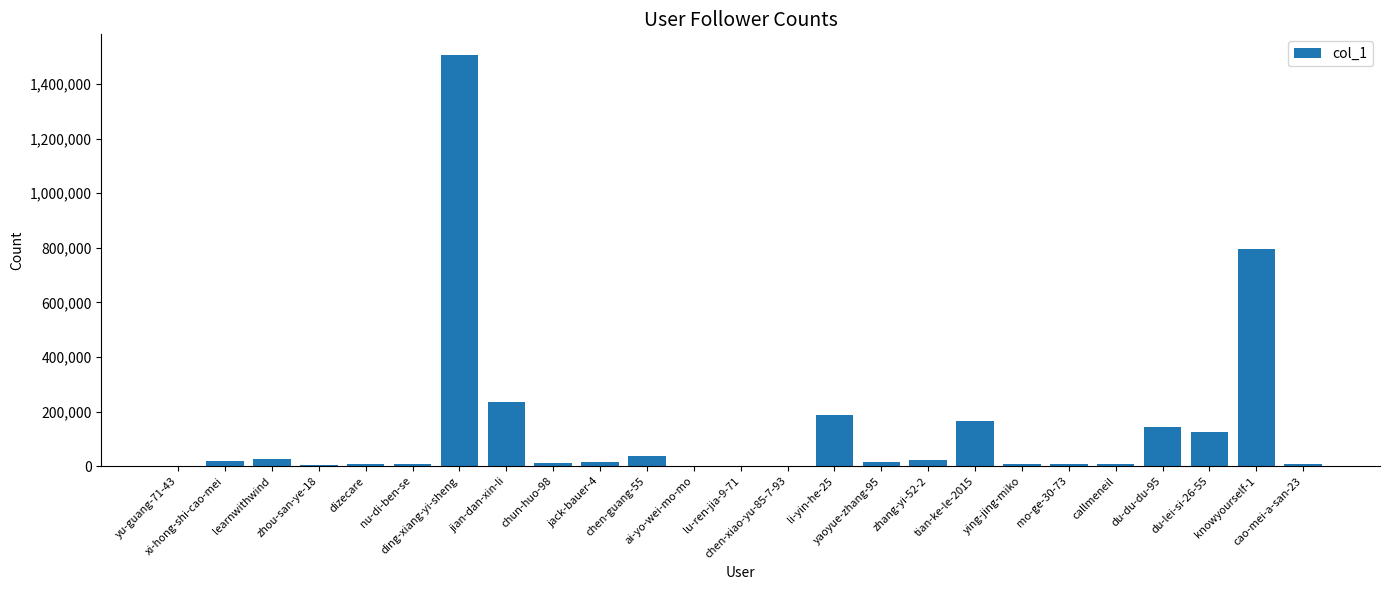

Are the bars grouped side by side (vs. stacked)?

No